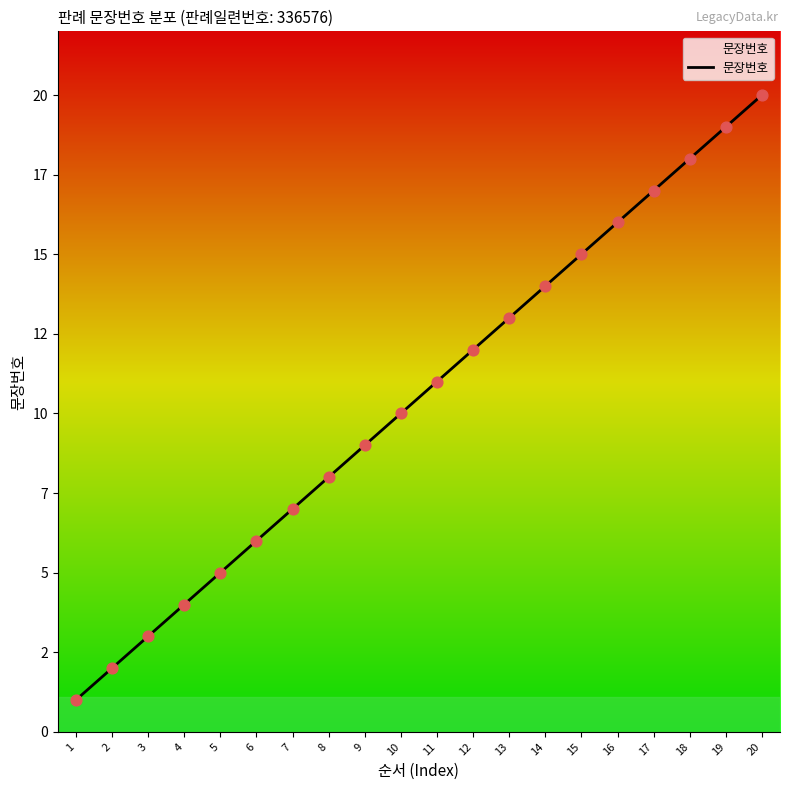

Which has a higher value, 19 or 10?

19